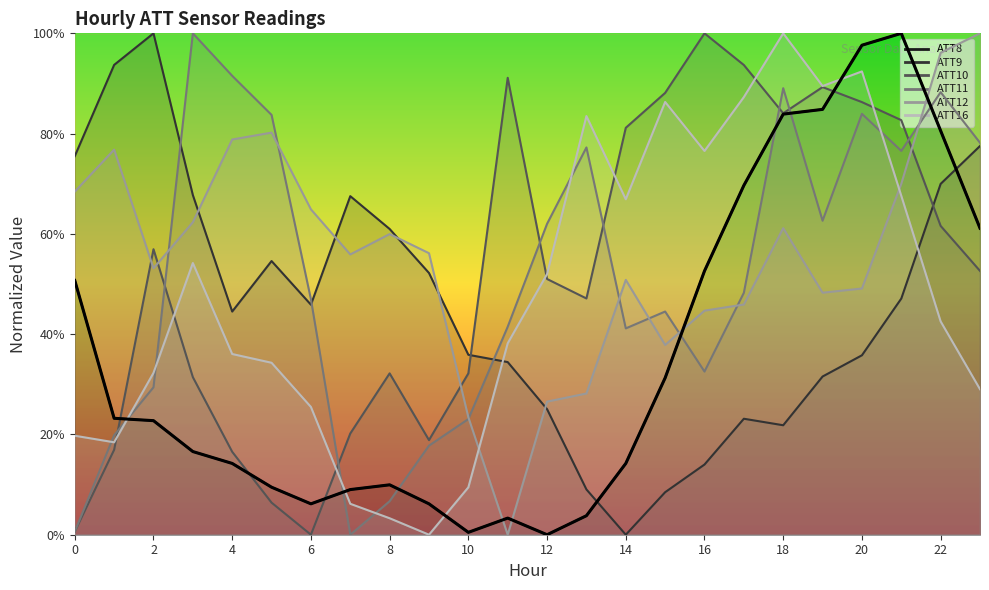

The value of ATT9 at 19 is 0.3. True or false?

True